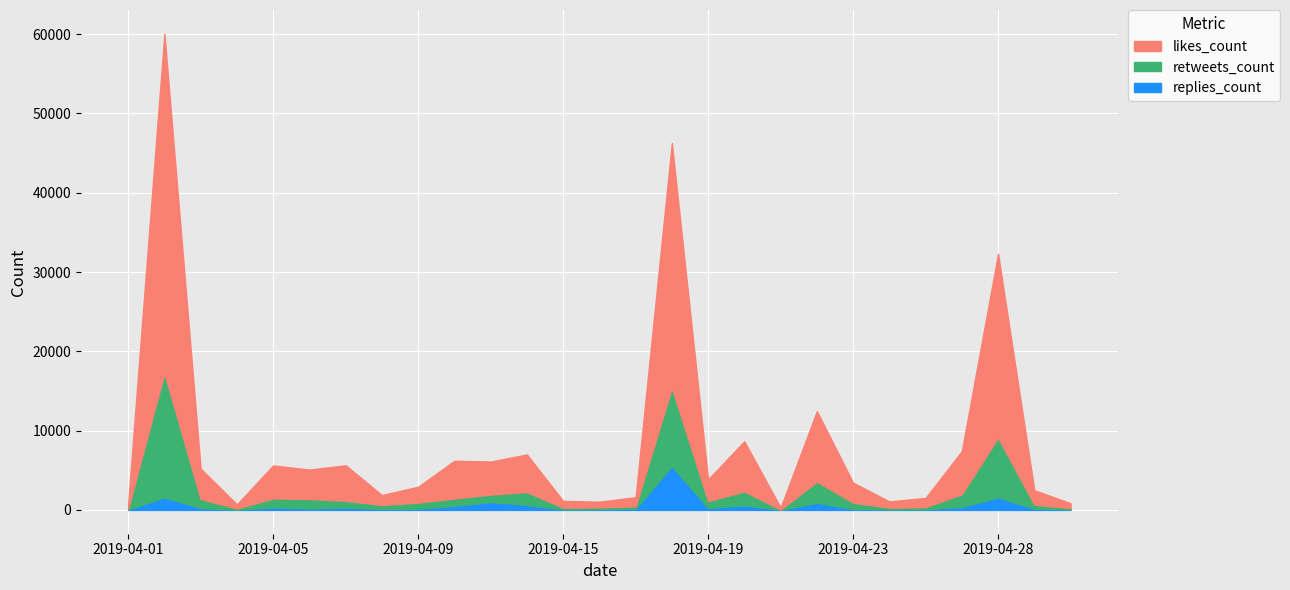

Which series has the largest total across all categories?

likes_count